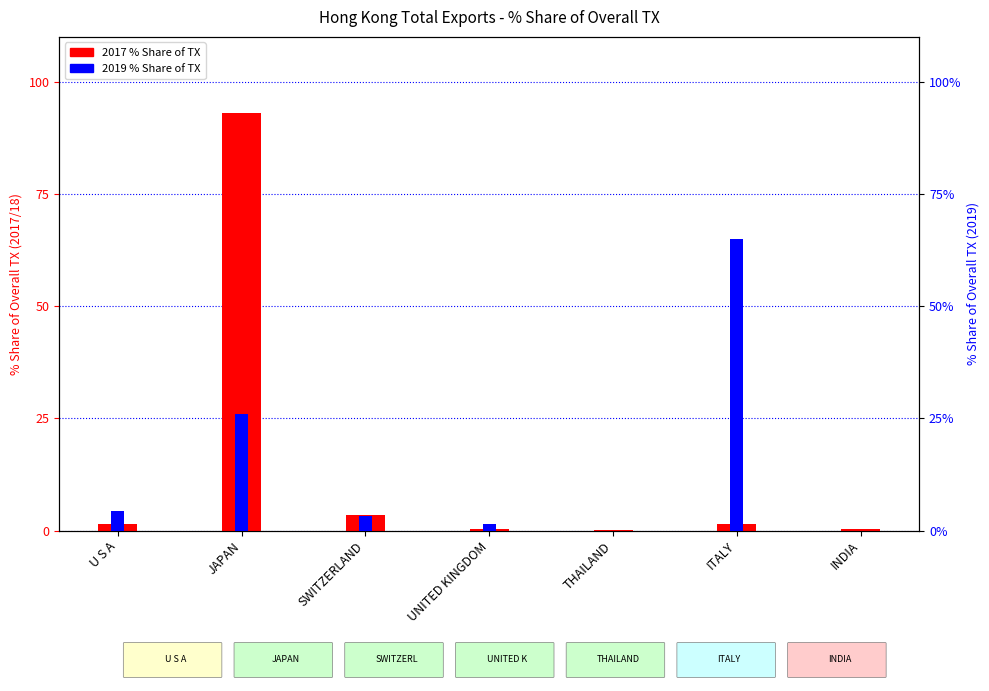

True or false: 201912_% Share has a value of -35.7 at THAILAND.

False